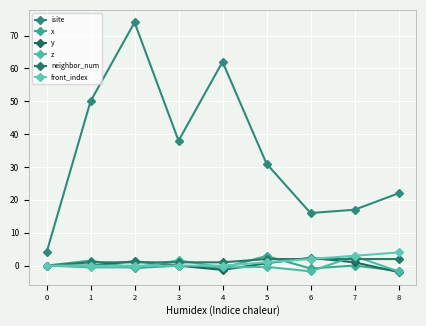

What is the total value across all series at 5?

37.3